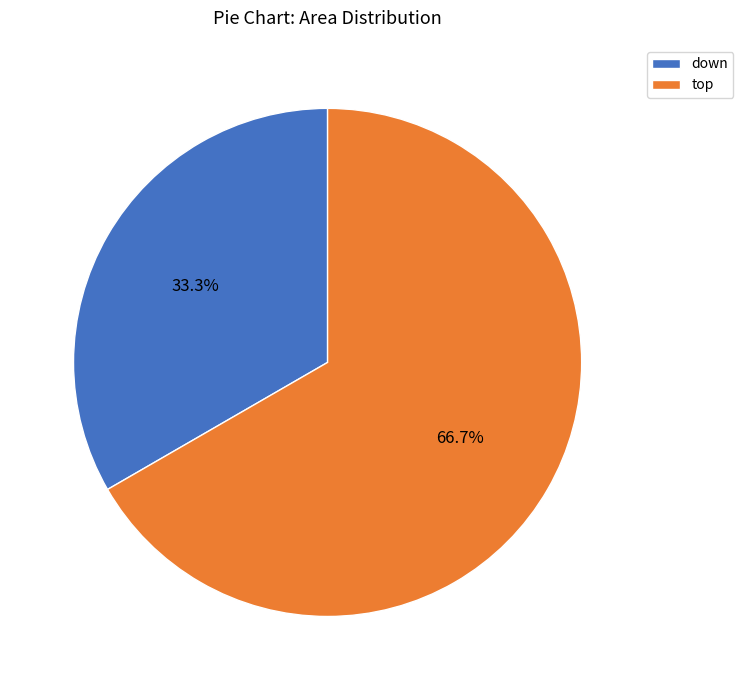

Which slice is the largest?

top